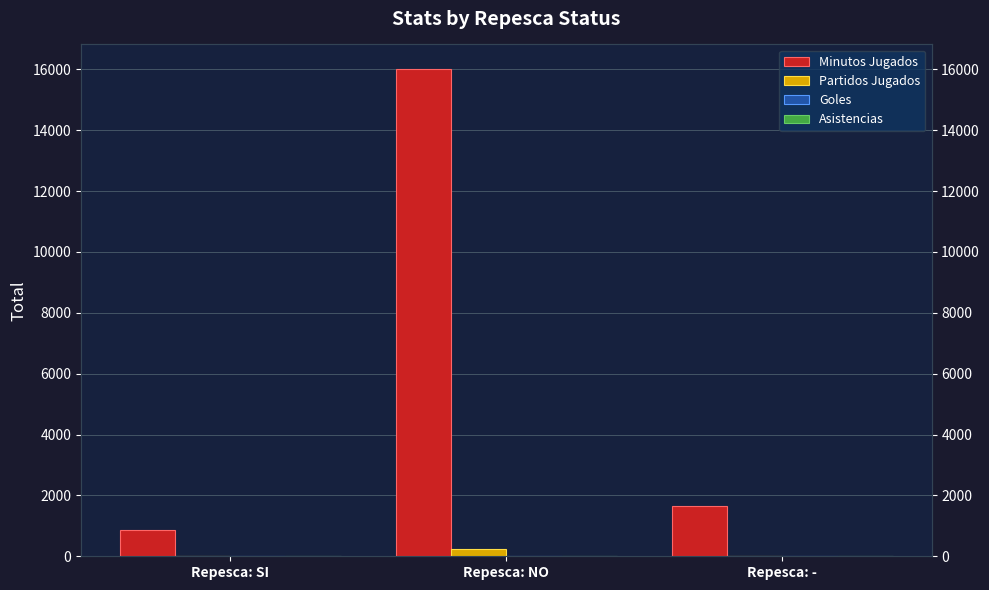

What is the difference between the highest and lowest values at Repesca: -?

1651